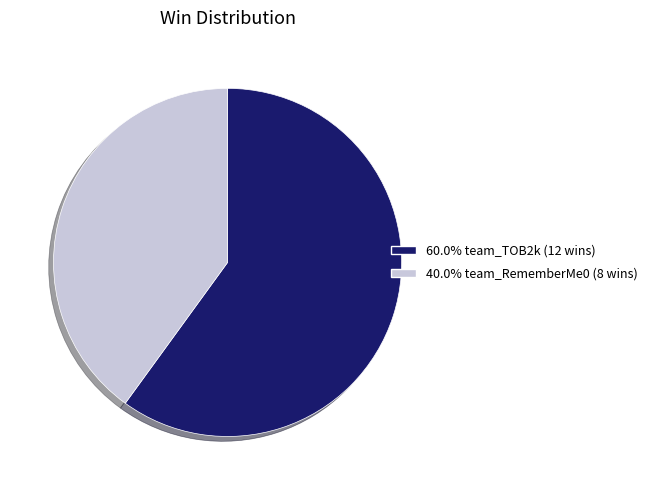

Is there any slice that represents more than half of the pie?

Yes